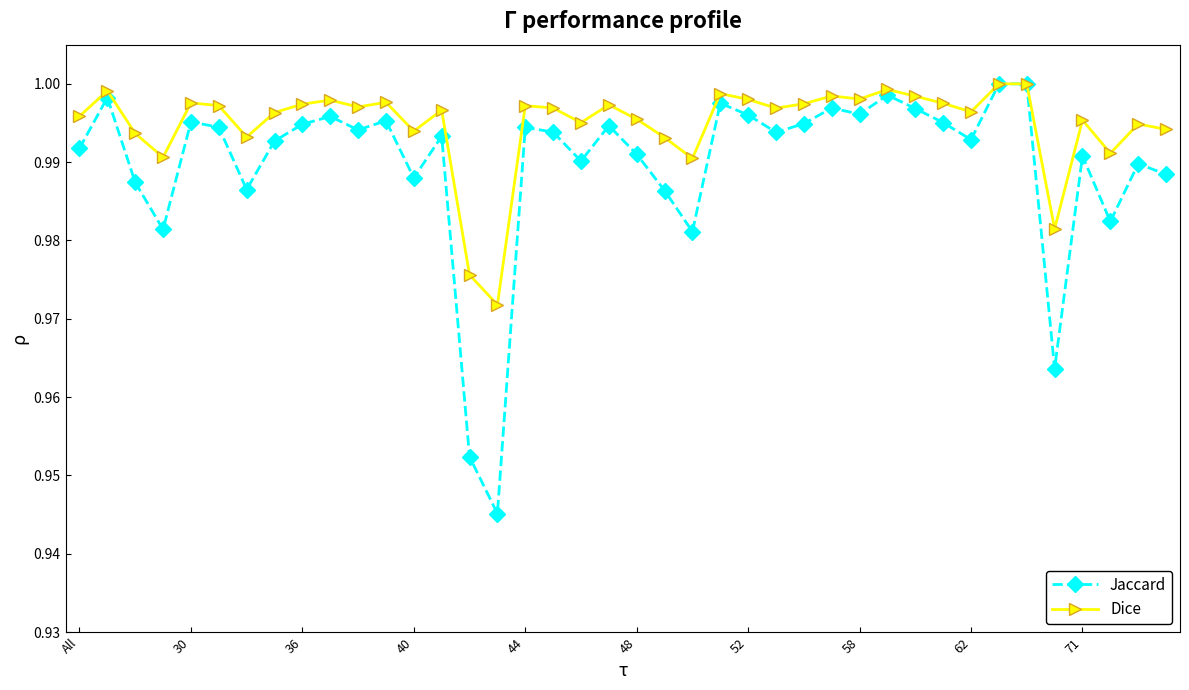

List the series in order of their overall mean, highest first.

Dice, Jaccard